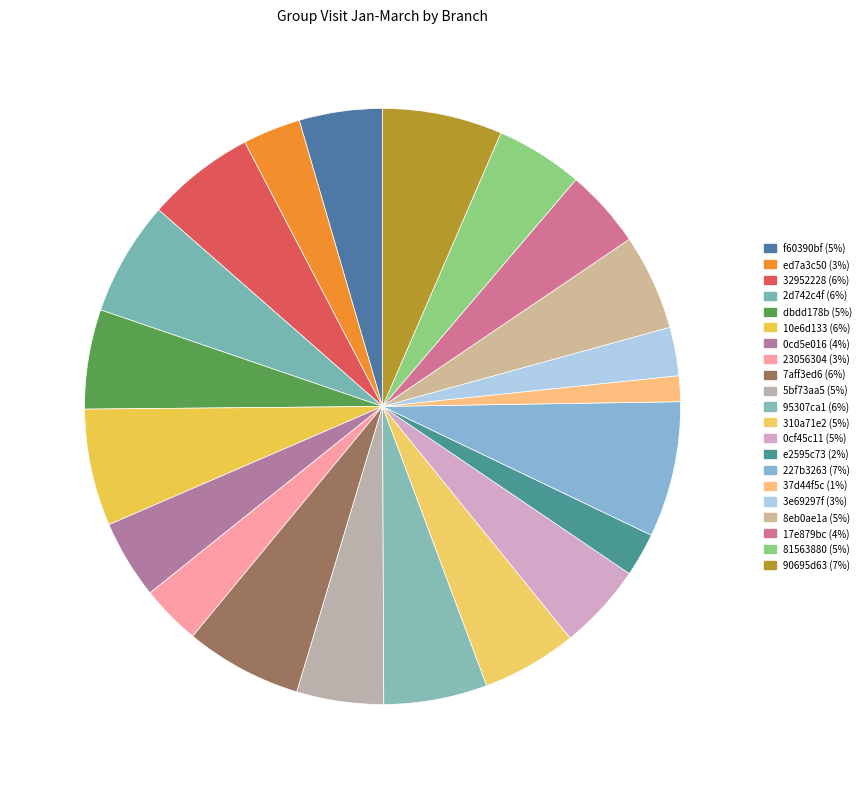

What is the change in value from ed7a3c50 to 227b3263?

+191